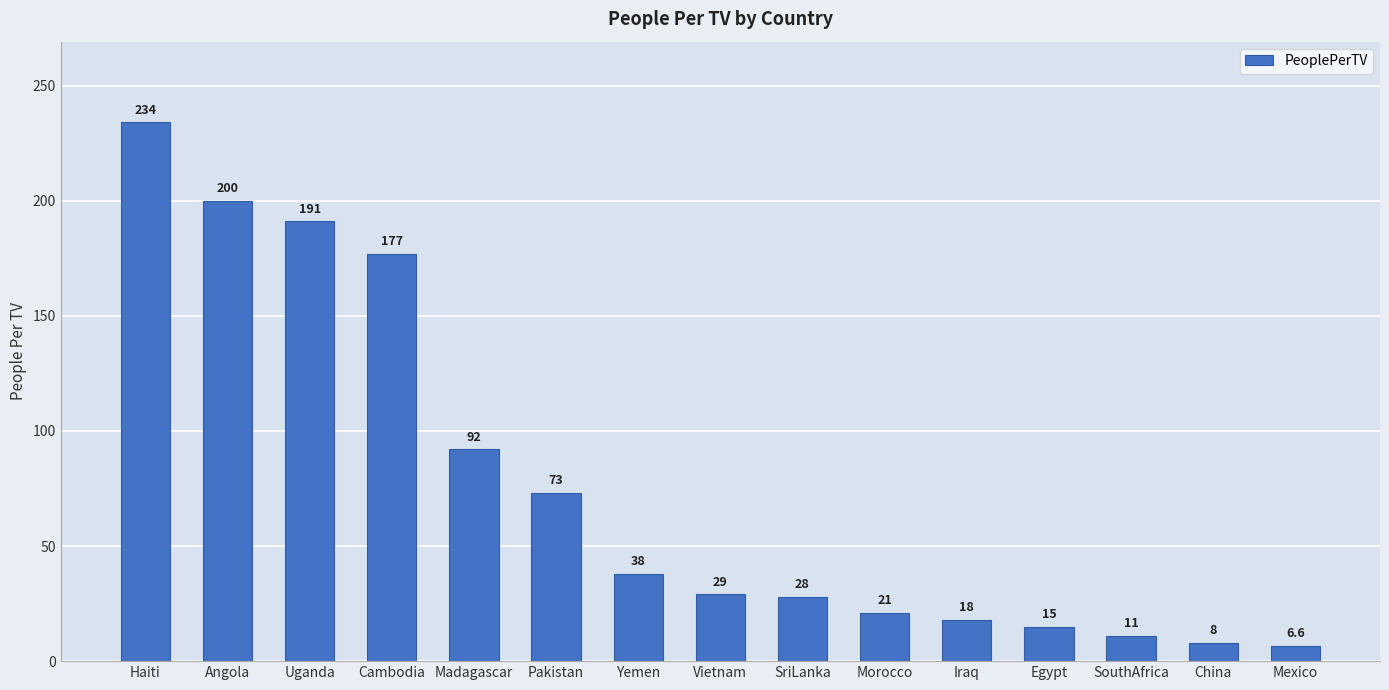

What is the label of the 9th bar from the left?

SriLanka